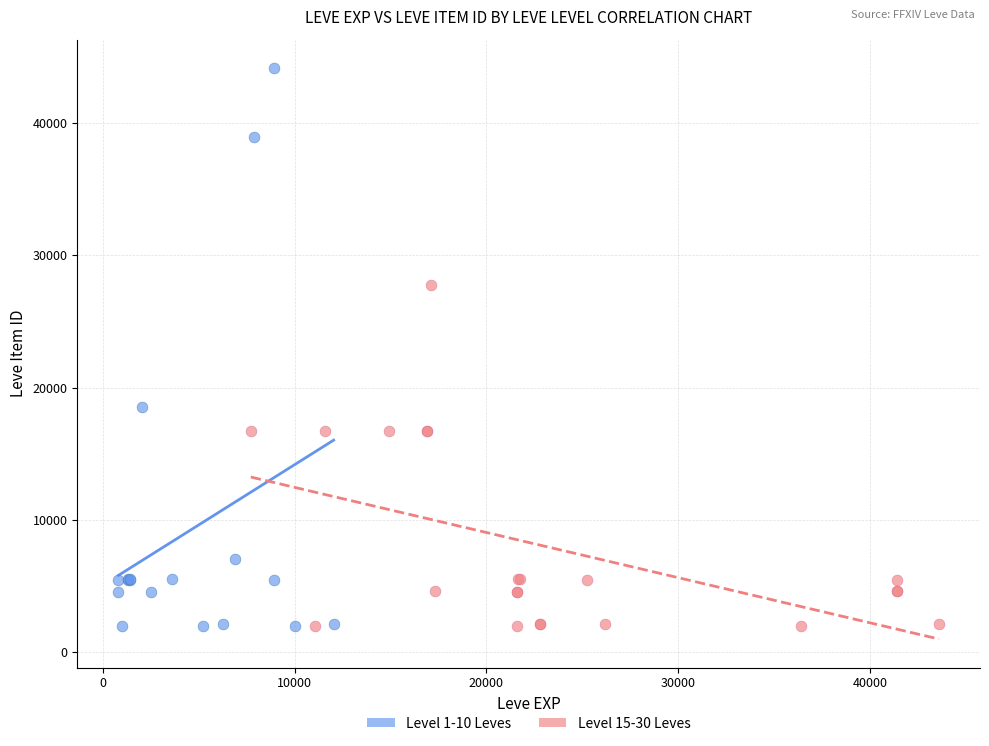

Which series has the largest Y range (max minus min)?

Level 1-10 Leves